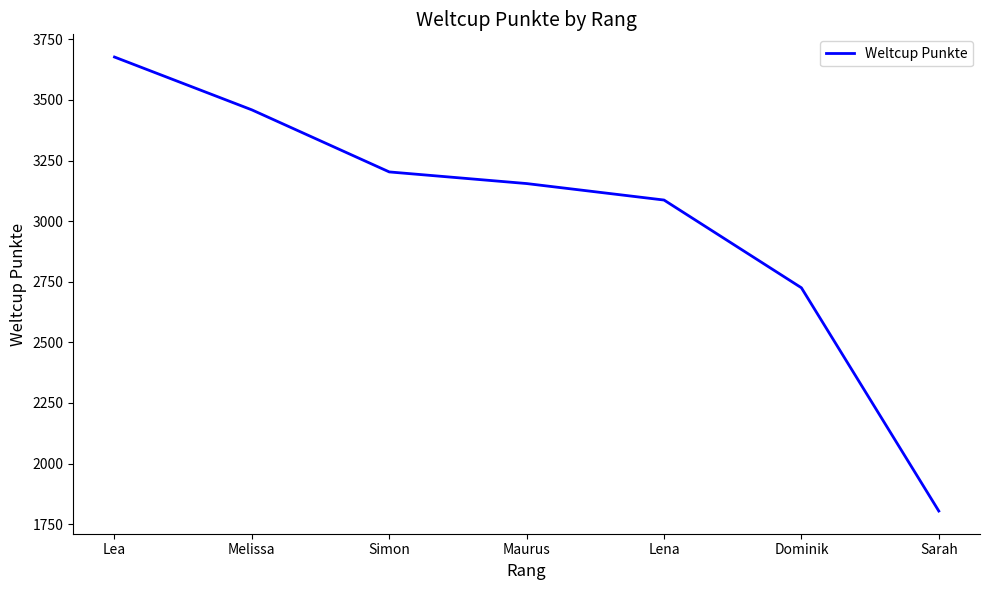

What is the maximum value shown in the chart?

3677